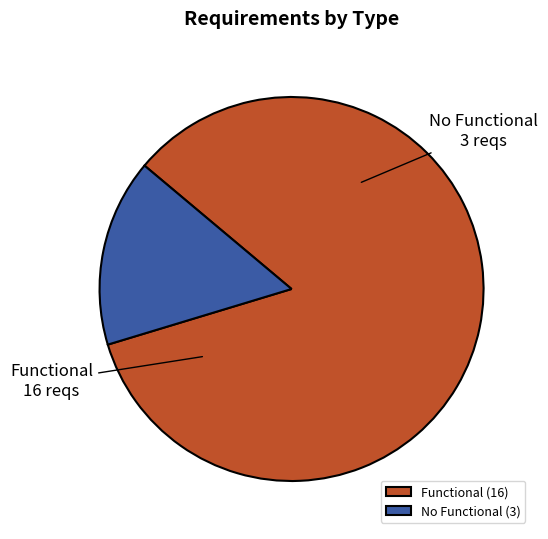

Count the number of slices in the pie.

2